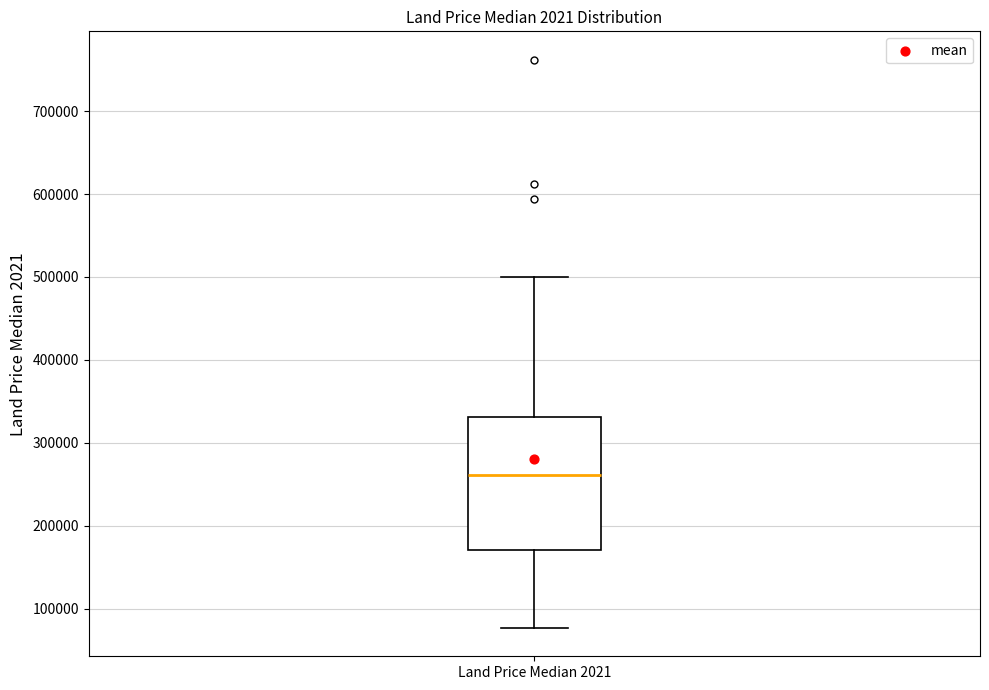

Transcribe this box plot: give where the median line is, the range the box spans, and where the two whiskers end, as read against the y-axis. The values are not printed on the chart, so give them approximately, as read against the axis.

median 260000, box 170000 to 330000, whiskers 80000 to 500000